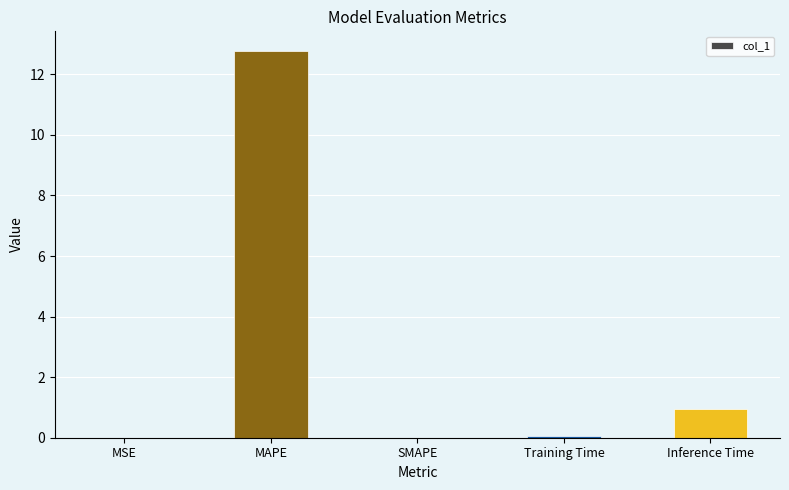

Does the chart contain stacked bars?

No